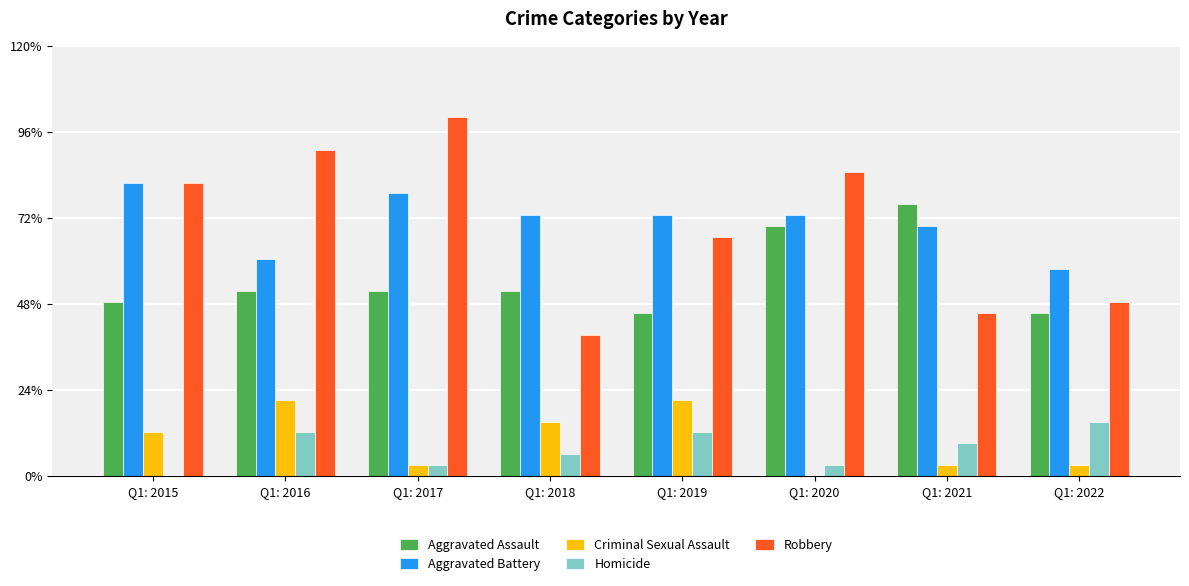

Does the chart contain stacked bars?

No